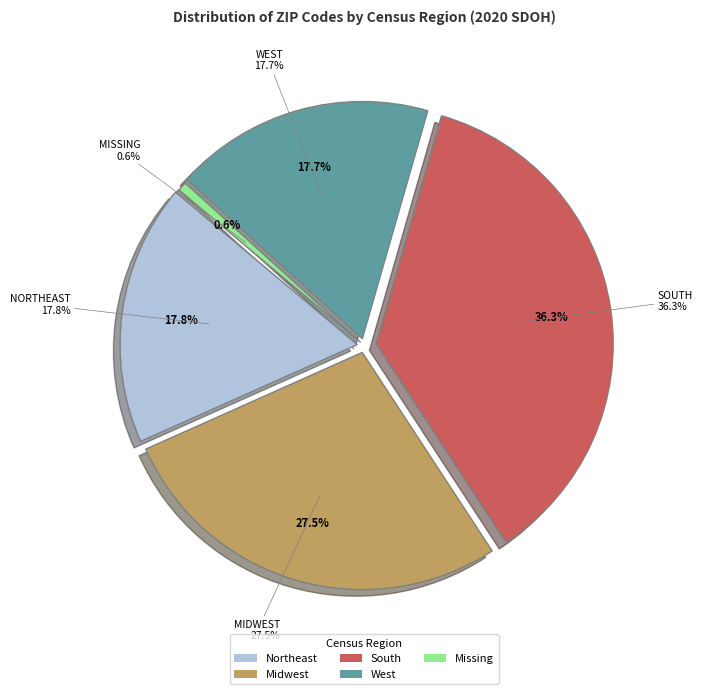

To the nearest percent, what is the combined percentage of Midwest and South?

64%